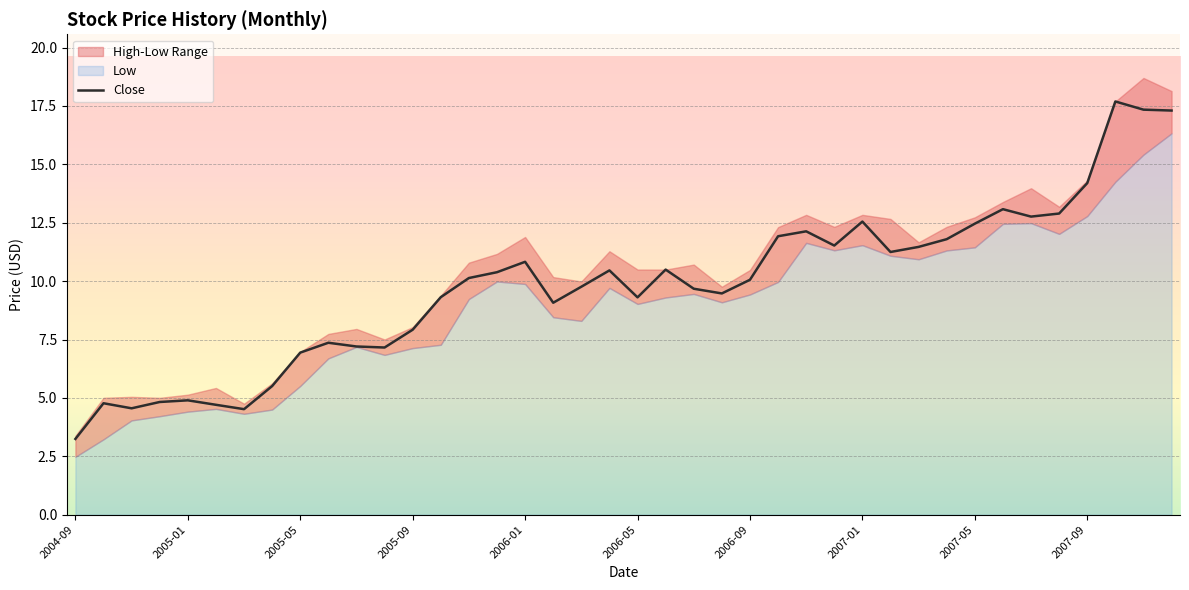

What is the difference between the second highest and second lowest values in the Low series?

12.2